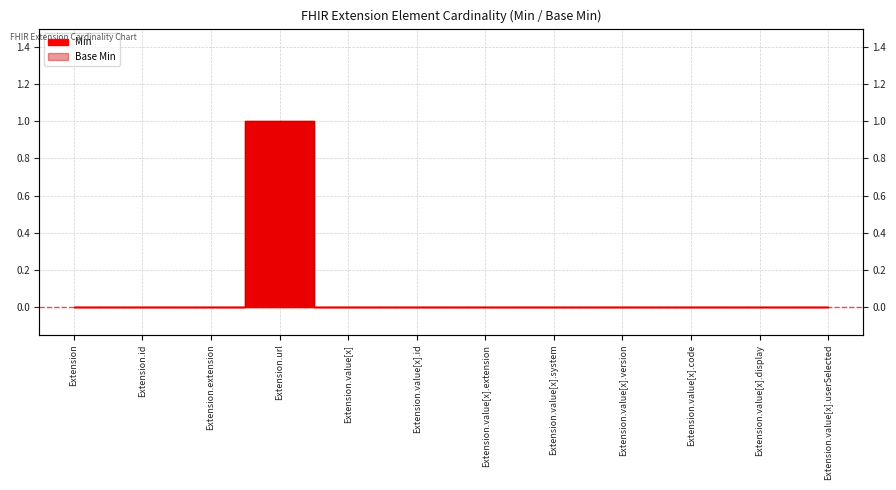

Reading right to left, extract all data points from this chart.

Min: 0	0	0	0	0	0	0	0	1	0	0	0
Base Min: 0	0	0	0	0	0	0	0	1	0	0	0